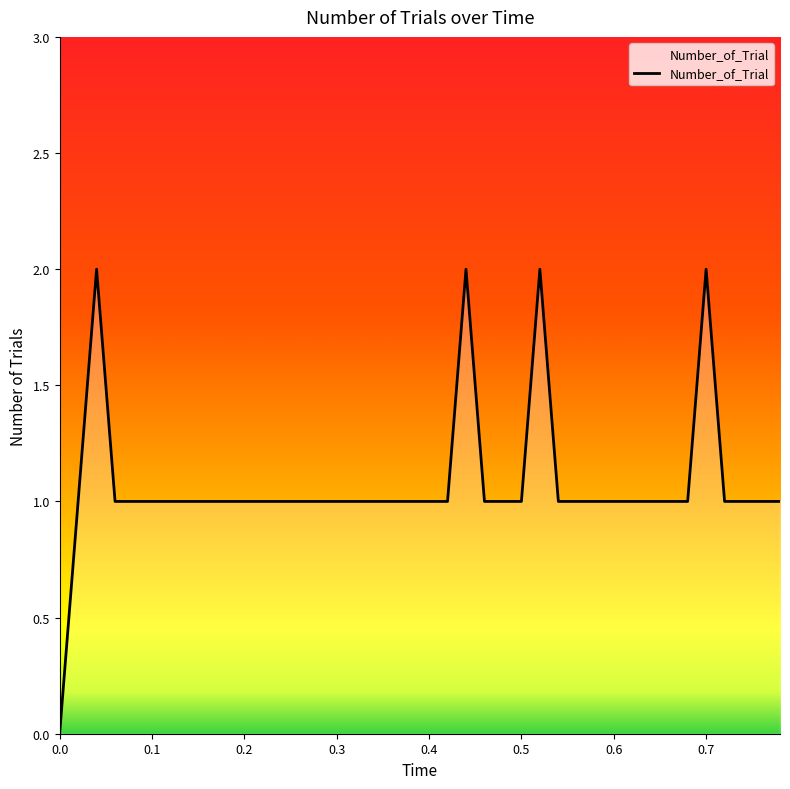

Is it true that the value at 0.6 is 2?

False